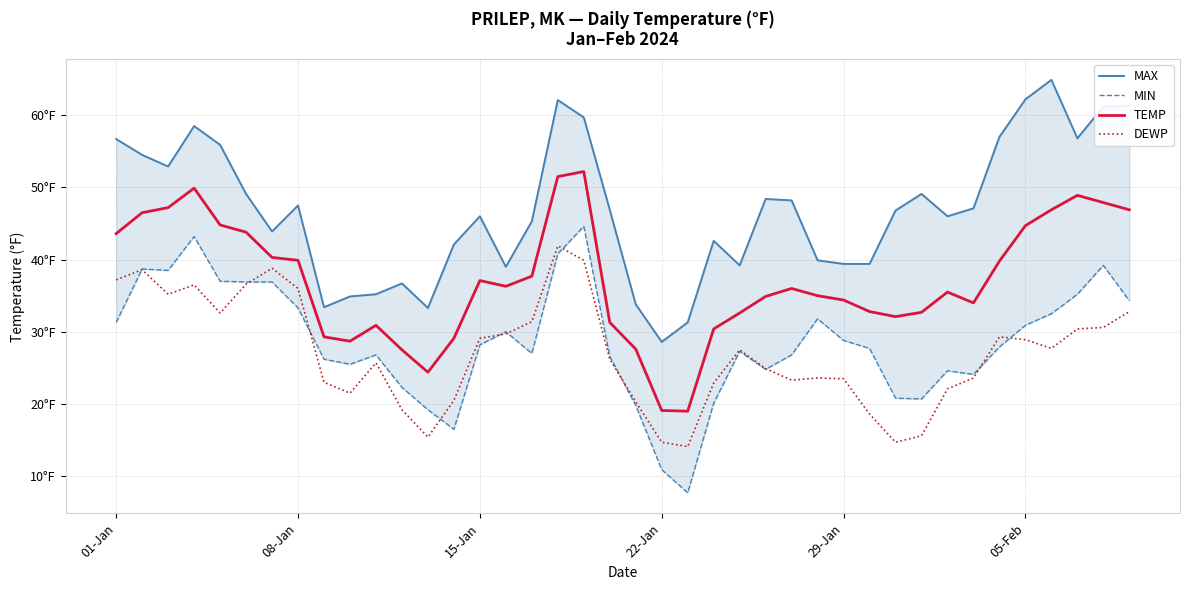

What are all the series names shown in the legend?

MAX, MIN, TEMP, DEWP